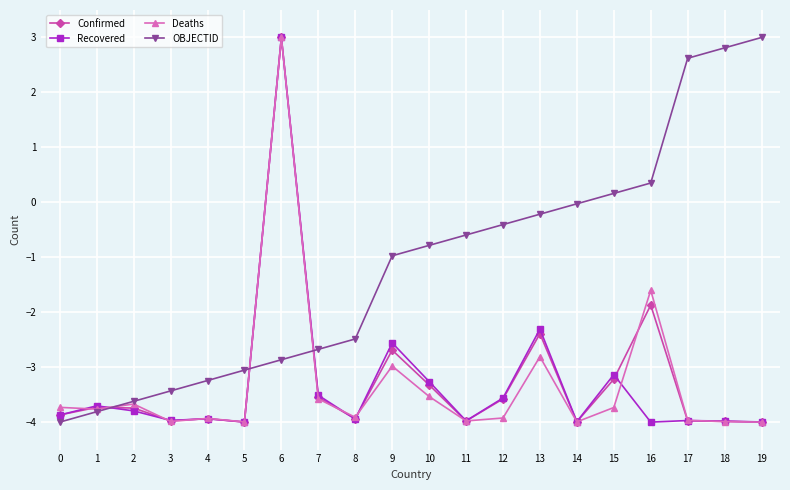

At which label does Recovered reach its peak?

6